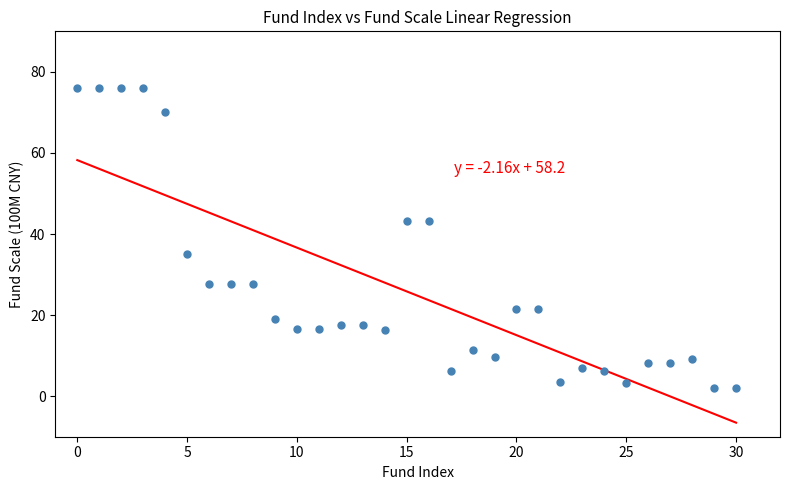

What is the range of Y values (max minus min)?

74.1